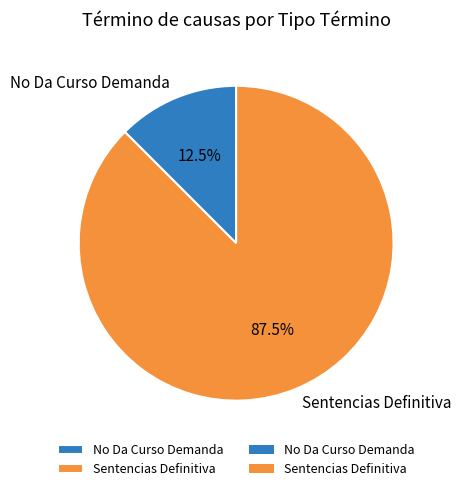

Which has a higher value, No Da Curso Demanda or Sentencias Definitiva?

Sentencias Definitiva